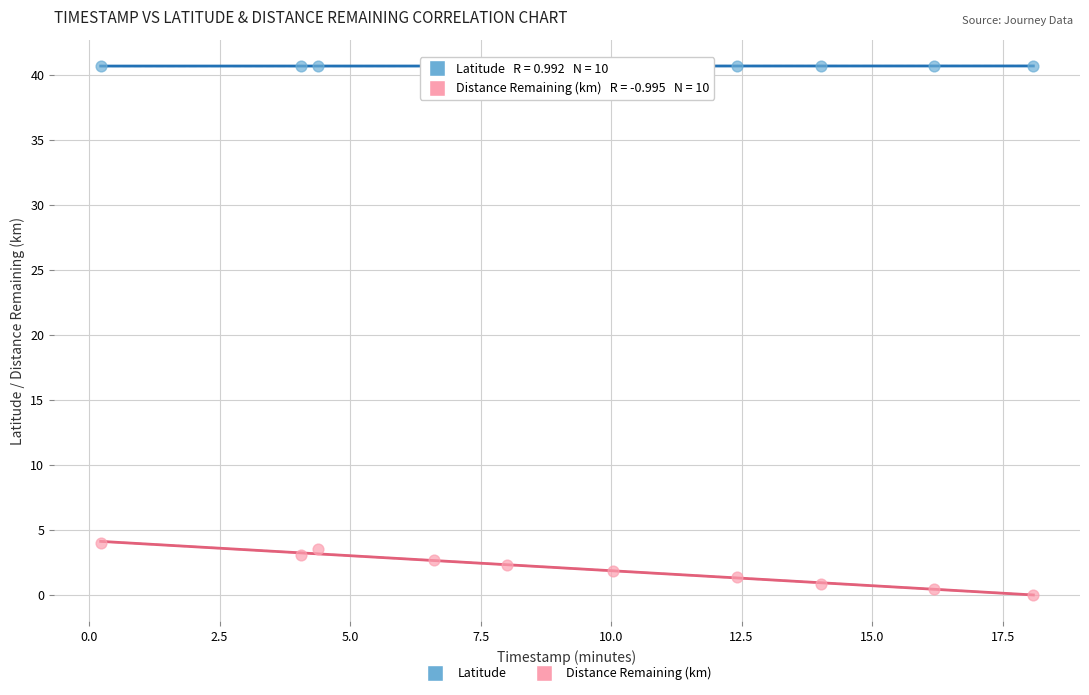

Which series contains the highest Y value?

Latitude